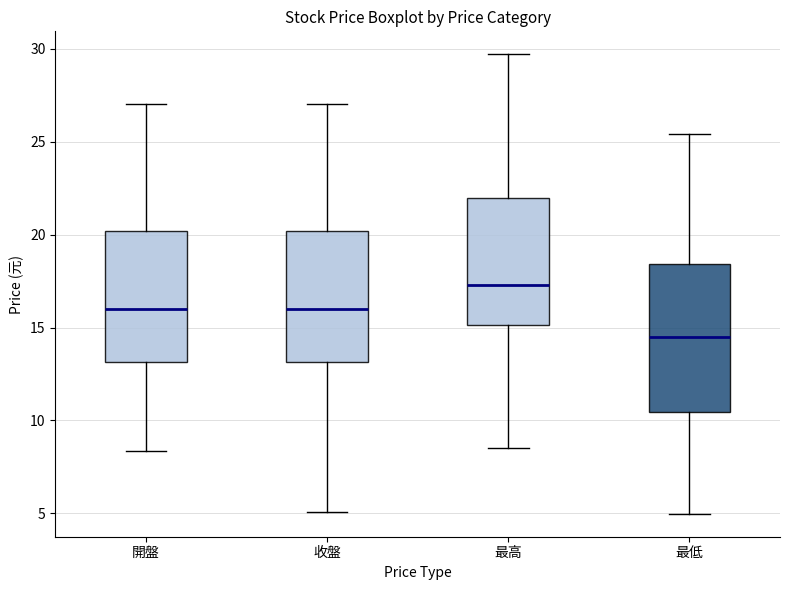

Reading left to right, transcribe this box plot: for each box, give where its median line is, the range the box spans, and where its two whiskers end, as read against the y-axis. The values are not printed on the chart, so give them approximately, as read against the axis.

開盤: median 16.0, box 13.0 to 20.0, whiskers 8.5 to 27.0
收盤: median 16.0, box 13.0 to 20.0, whiskers 5.0 to 27.0
最高: median 17.5, box 15.0 to 22.0, whiskers 8.5 to 29.5
最低: median 14.5, box 10.5 to 18.5, whiskers 5.0 to 25.5